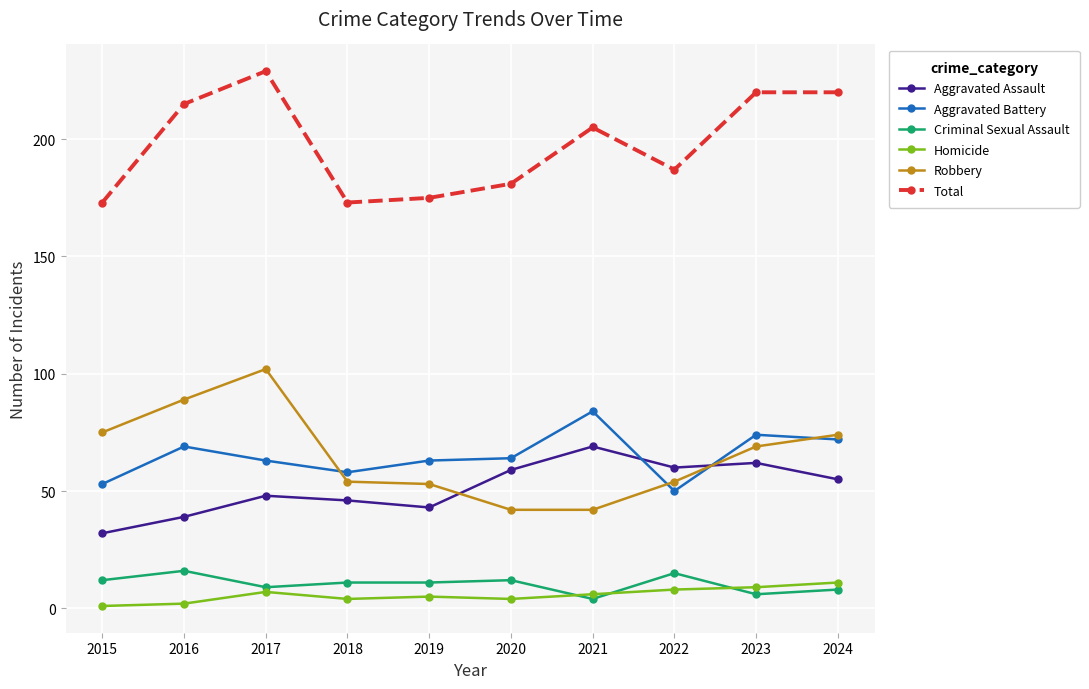

At which category is the sum across all series the highest?

2017